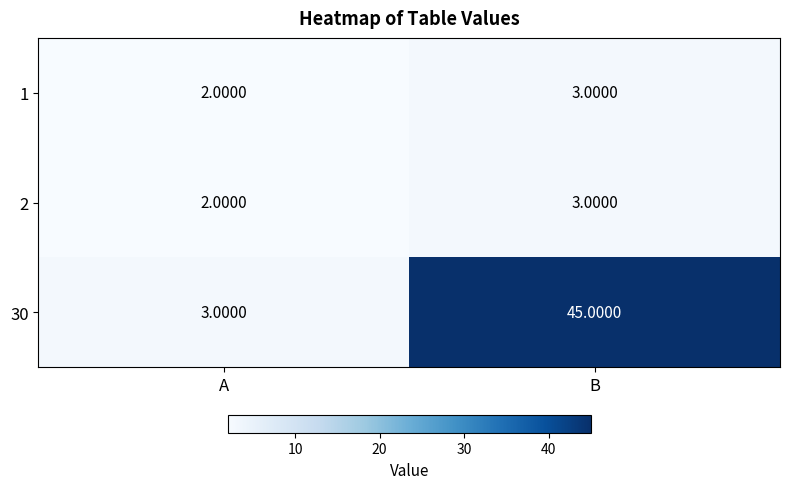

At which label is 30 closest to 24?

A